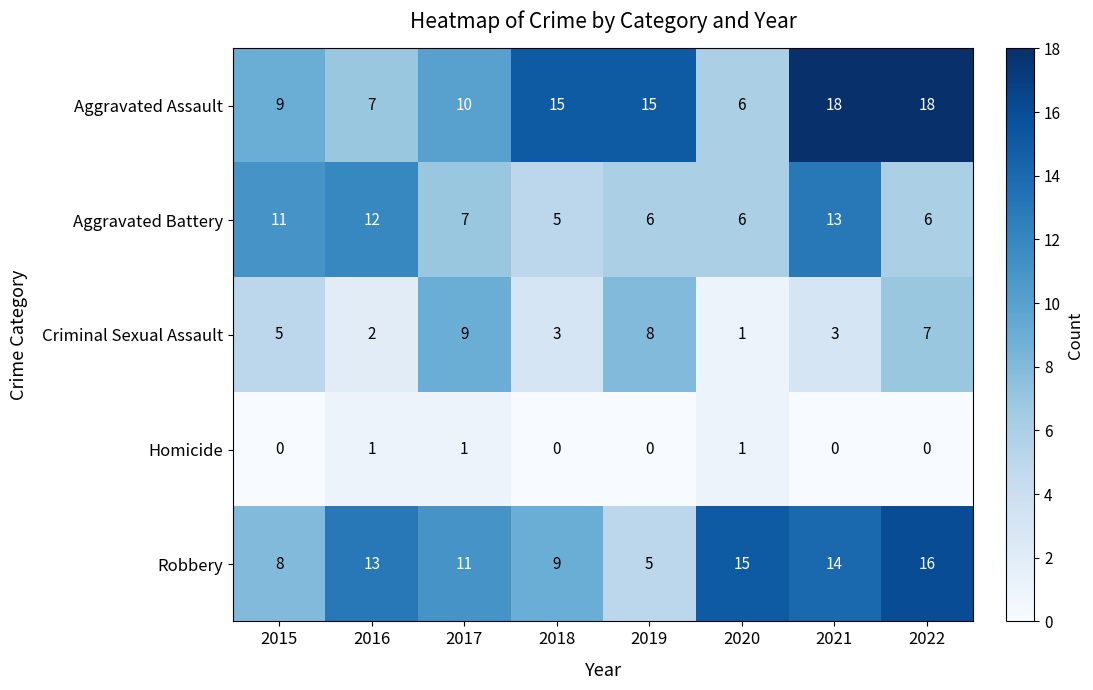

Is the value of Homicide at 2021 greater than the value of Aggravated Battery at 2020?

No